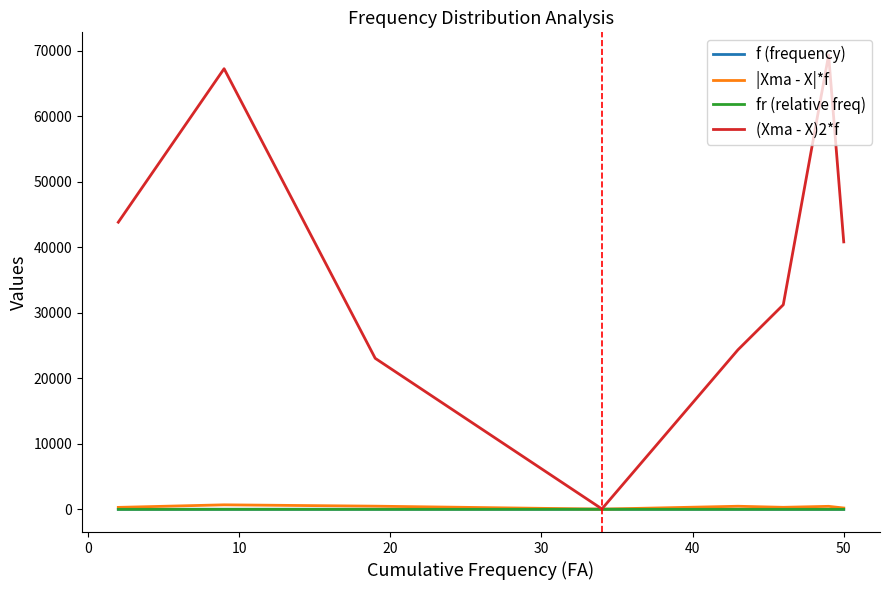

What is the greatest value displayed?

69312.0